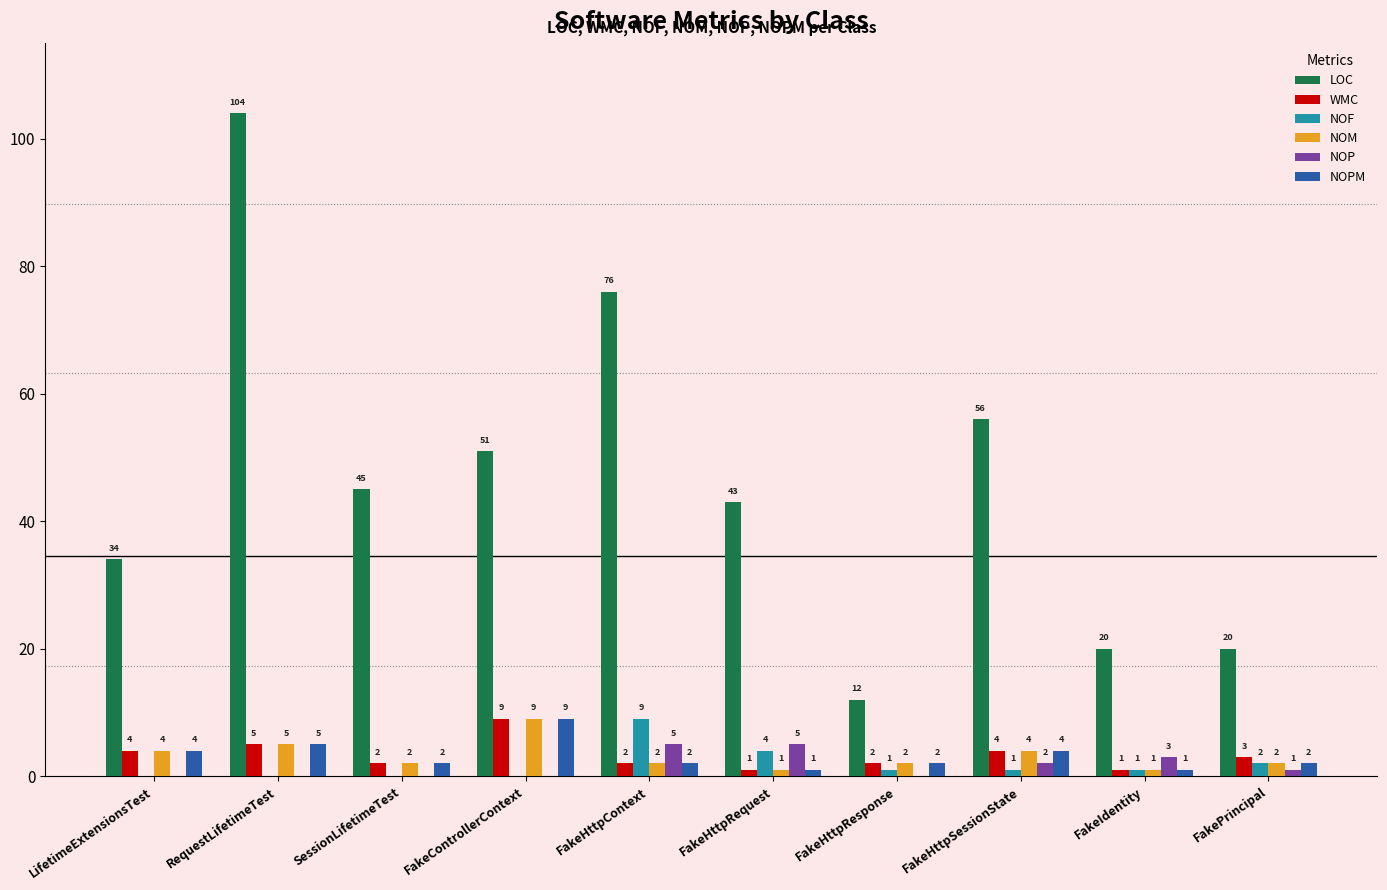

Reading left to right, what are all the values shown in this chart?

LOC: LifetimeExtensionsTest=34	RequestLifetimeTest=104	SessionLifetimeTest=45	FakeControllerContext=51	FakeHttpContext=76	FakeHttpRequest=43	FakeHttpResponse=12	FakeHttpSessionState=56	FakeIdentity=20	FakePrincipal=20
WMC: LifetimeExtensionsTest=4	RequestLifetimeTest=5	SessionLifetimeTest=2	FakeControllerContext=9	FakeHttpContext=2	FakeHttpRequest=1	FakeHttpResponse=2	FakeHttpSessionState=4	FakeIdentity=1	FakePrincipal=3
NOF: LifetimeExtensionsTest=0	RequestLifetimeTest=0	SessionLifetimeTest=0	FakeControllerContext=0	FakeHttpContext=9	FakeHttpRequest=4	FakeHttpResponse=1	FakeHttpSessionState=1	FakeIdentity=1	FakePrincipal=2
NOM: LifetimeExtensionsTest=4	RequestLifetimeTest=5	SessionLifetimeTest=2	FakeControllerContext=9	FakeHttpContext=2	FakeHttpRequest=1	FakeHttpResponse=2	FakeHttpSessionState=4	FakeIdentity=1	FakePrincipal=2
NOP: LifetimeExtensionsTest=0	RequestLifetimeTest=0	SessionLifetimeTest=0	FakeControllerContext=0	FakeHttpContext=5	FakeHttpRequest=5	FakeHttpResponse=0	FakeHttpSessionState=2	FakeIdentity=3	FakePrincipal=1
NOPM: LifetimeExtensionsTest=4	RequestLifetimeTest=5	SessionLifetimeTest=2	FakeControllerContext=9	FakeHttpContext=2	FakeHttpRequest=1	FakeHttpResponse=2	FakeHttpSessionState=4	FakeIdentity=1	FakePrincipal=2